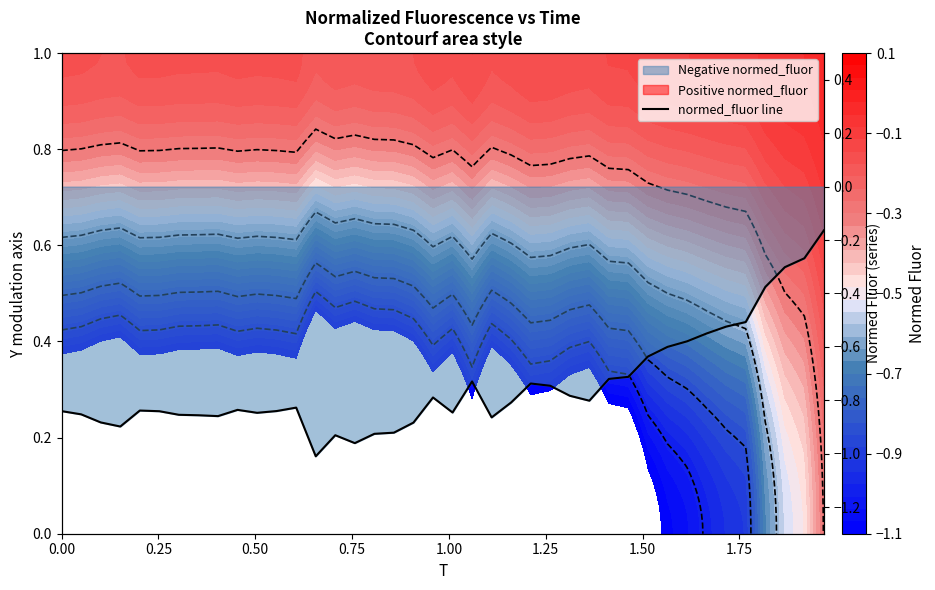

Is this an area chart (filled region under the line)?

No